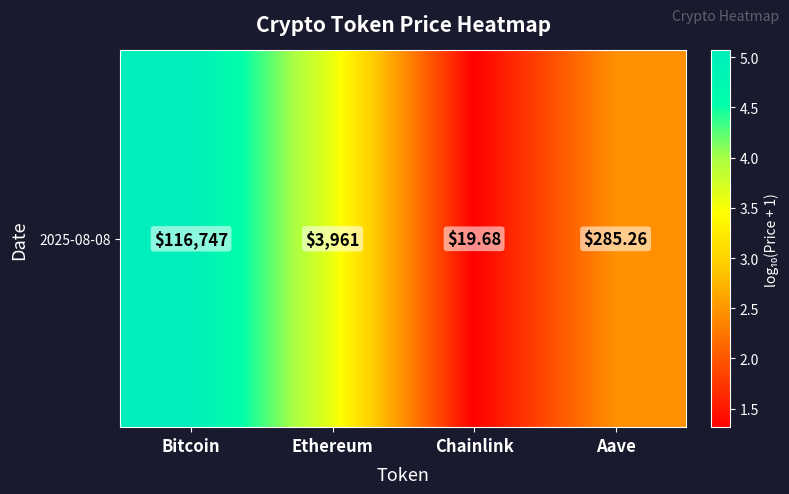

Reading left to right, what are all the values shown in this chart?

5.1	3.6	1.3	2.5